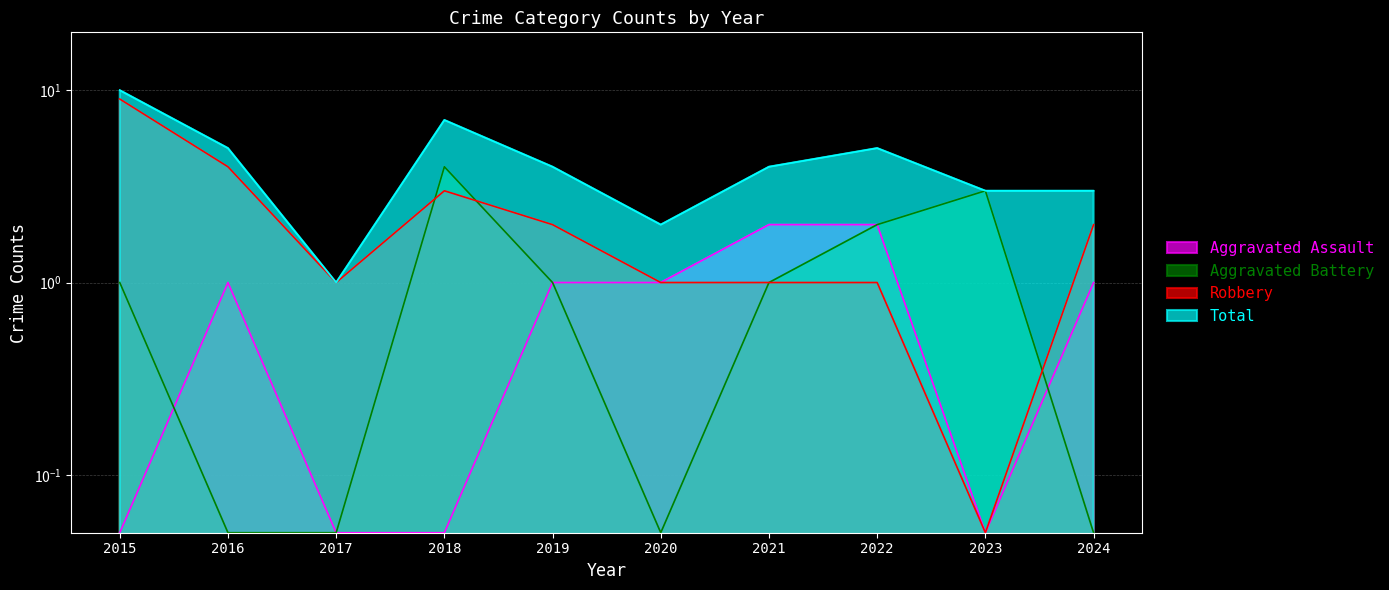

Is the value of Aggravated Assault at 2019 greater than the value of Total at 2023?

No